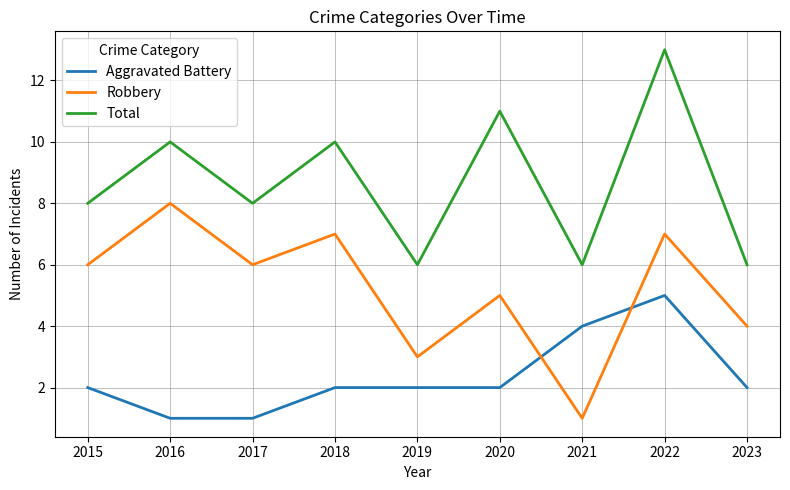

How many lines are shown in the chart?

3